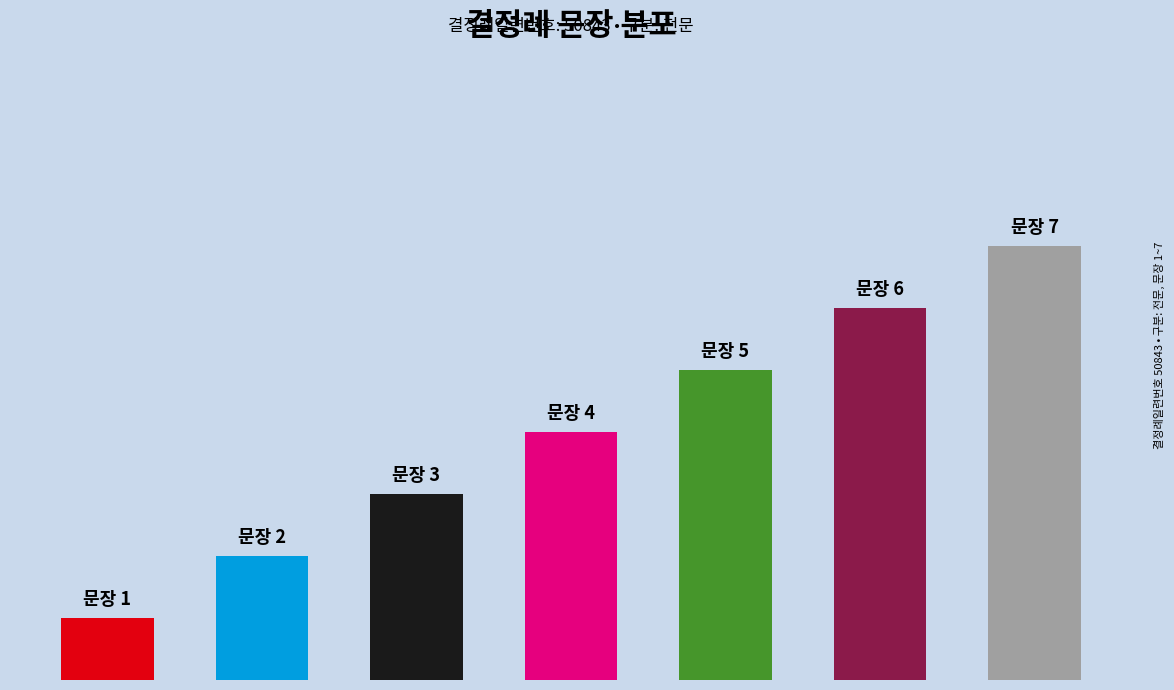

What is the change in value from 2 to 3?

+1